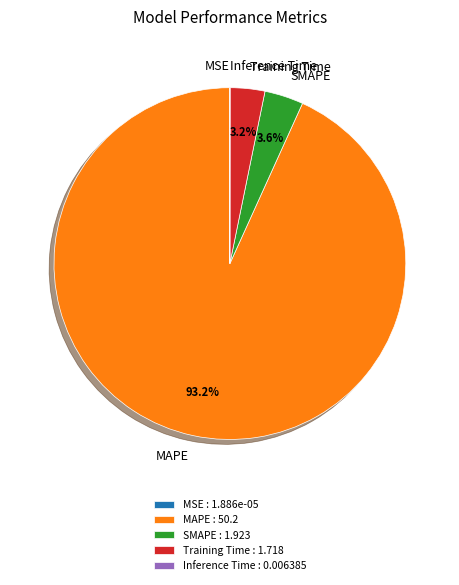

To the nearest percent, what is the difference between the largest and smallest slice percentages?

93%